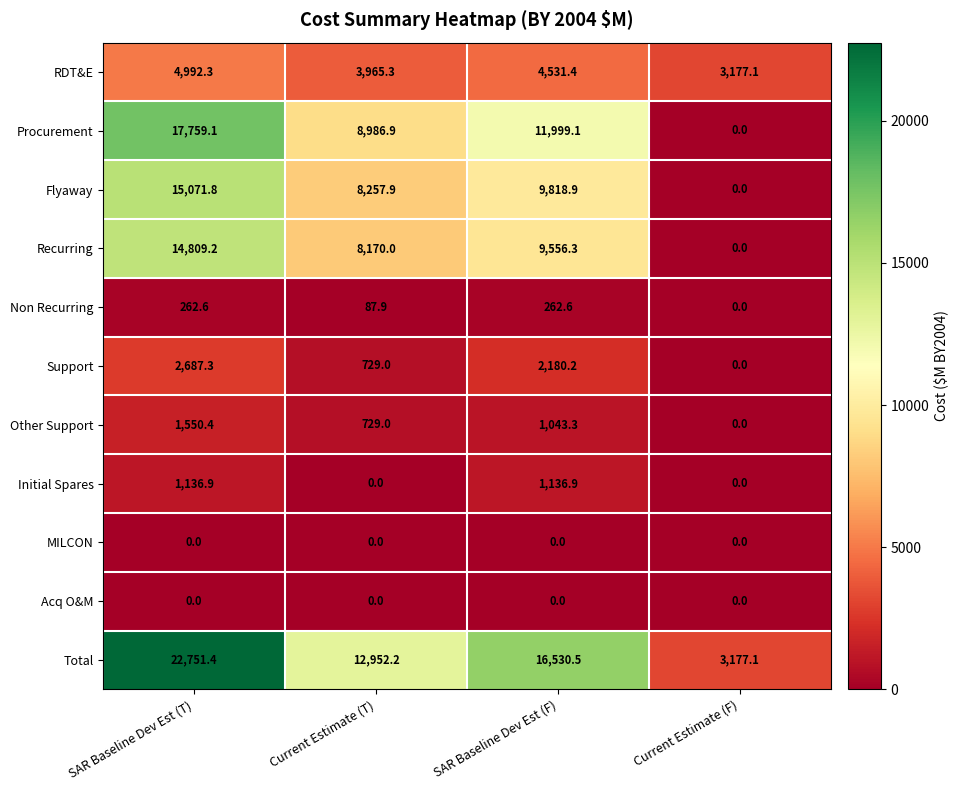

At which label does Support first exceed 2180?

SAR Baseline Dev Est (T)